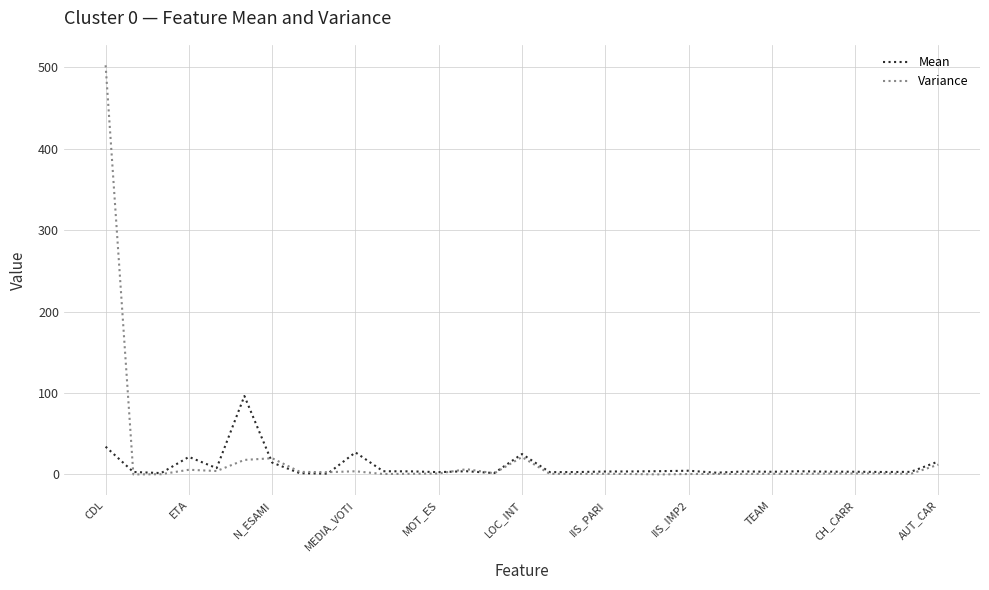

How many lines are shown in the chart?

2